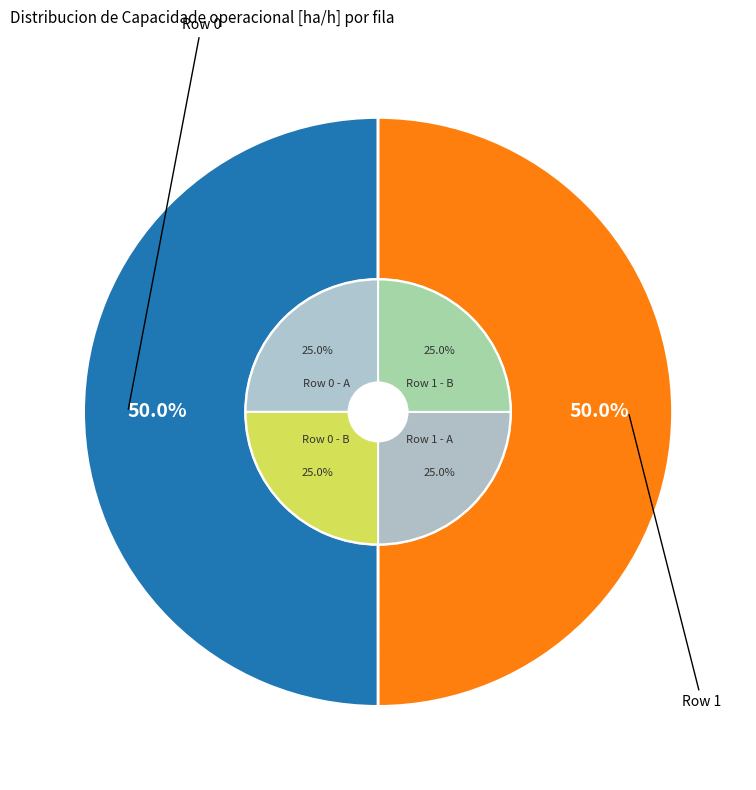

What is the total percentage of Row 1 and Row 0?

100.0%